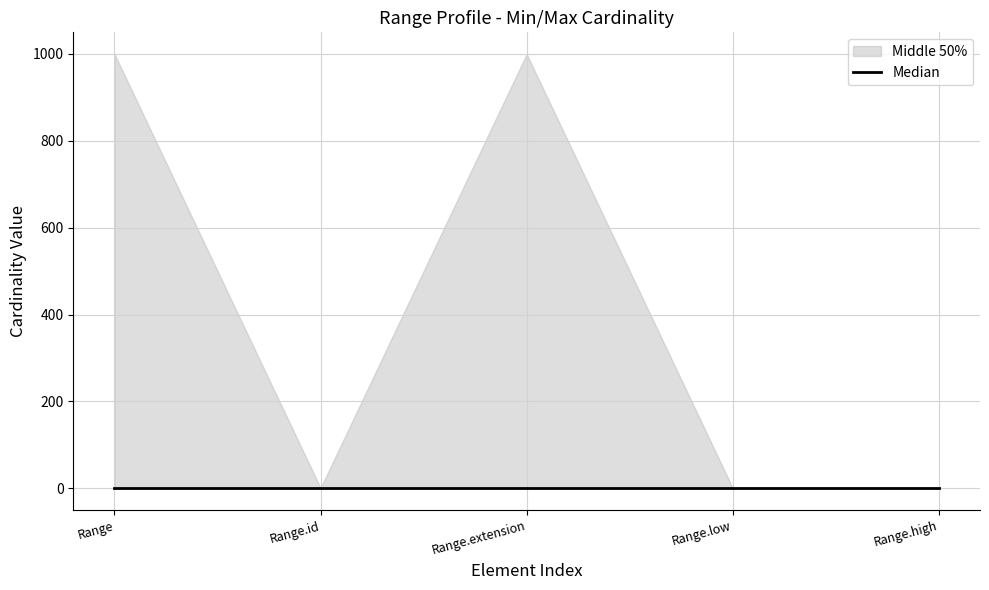

At how many categories does at least one series exceed 105?

2